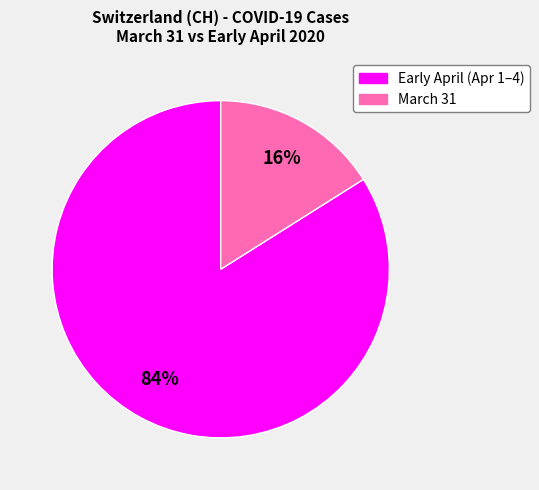

Does any single category account for the majority?

Yes